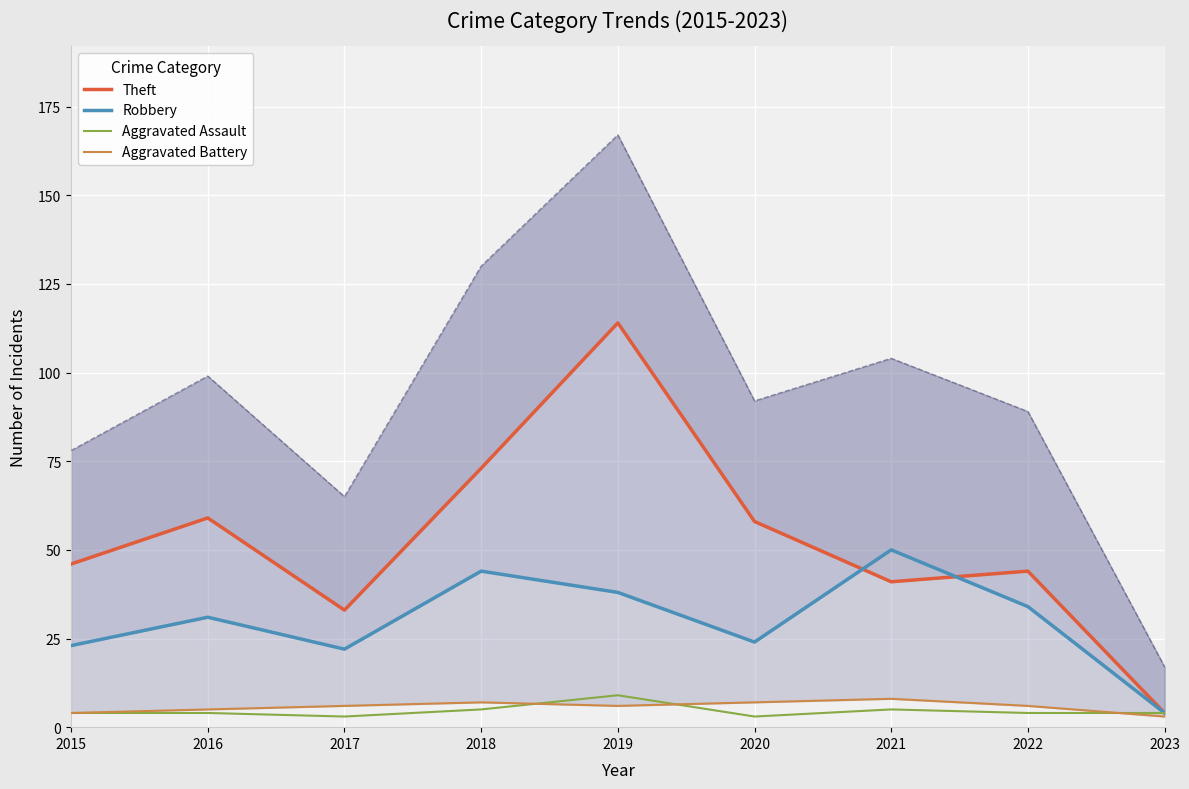

Where is the first local maximum for Theft?

2016